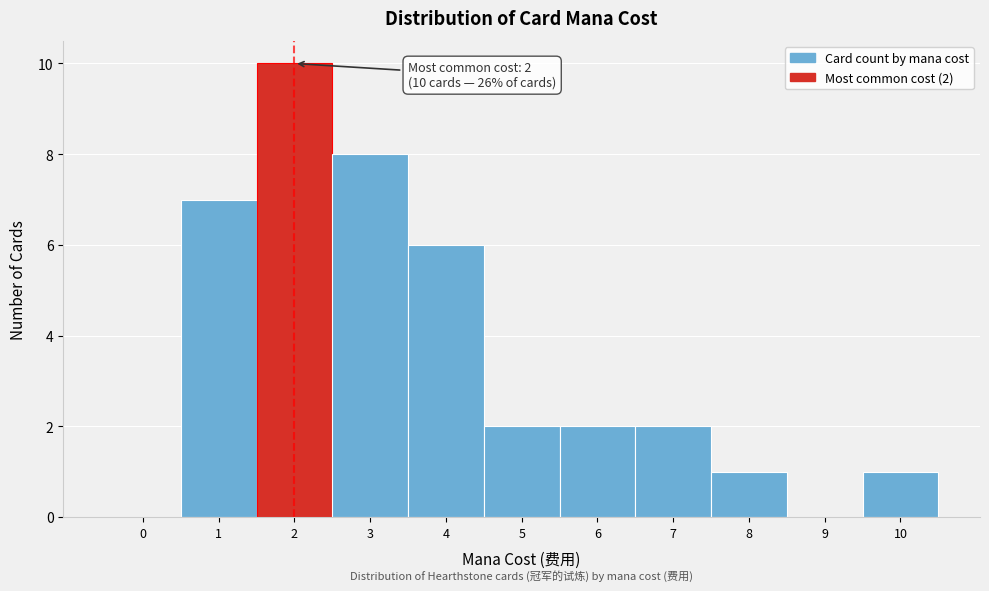

Reading left to right, what are all the values shown in this chart?

0=0	1=7	2=10	3=8	4=6	5=2	6=2	7=2	8=1	9=0	10=1